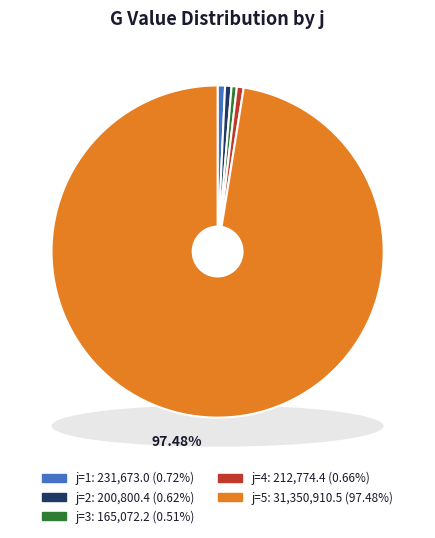

Is it true that 1 is 1% of the pie?

True